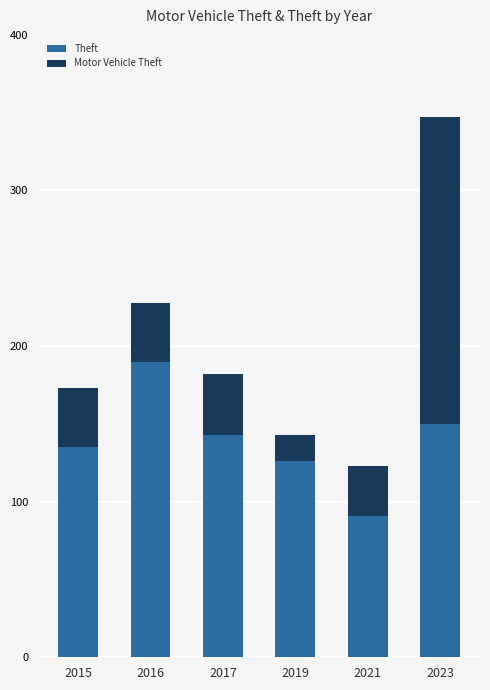

What is the total value across all series at 2019?

143